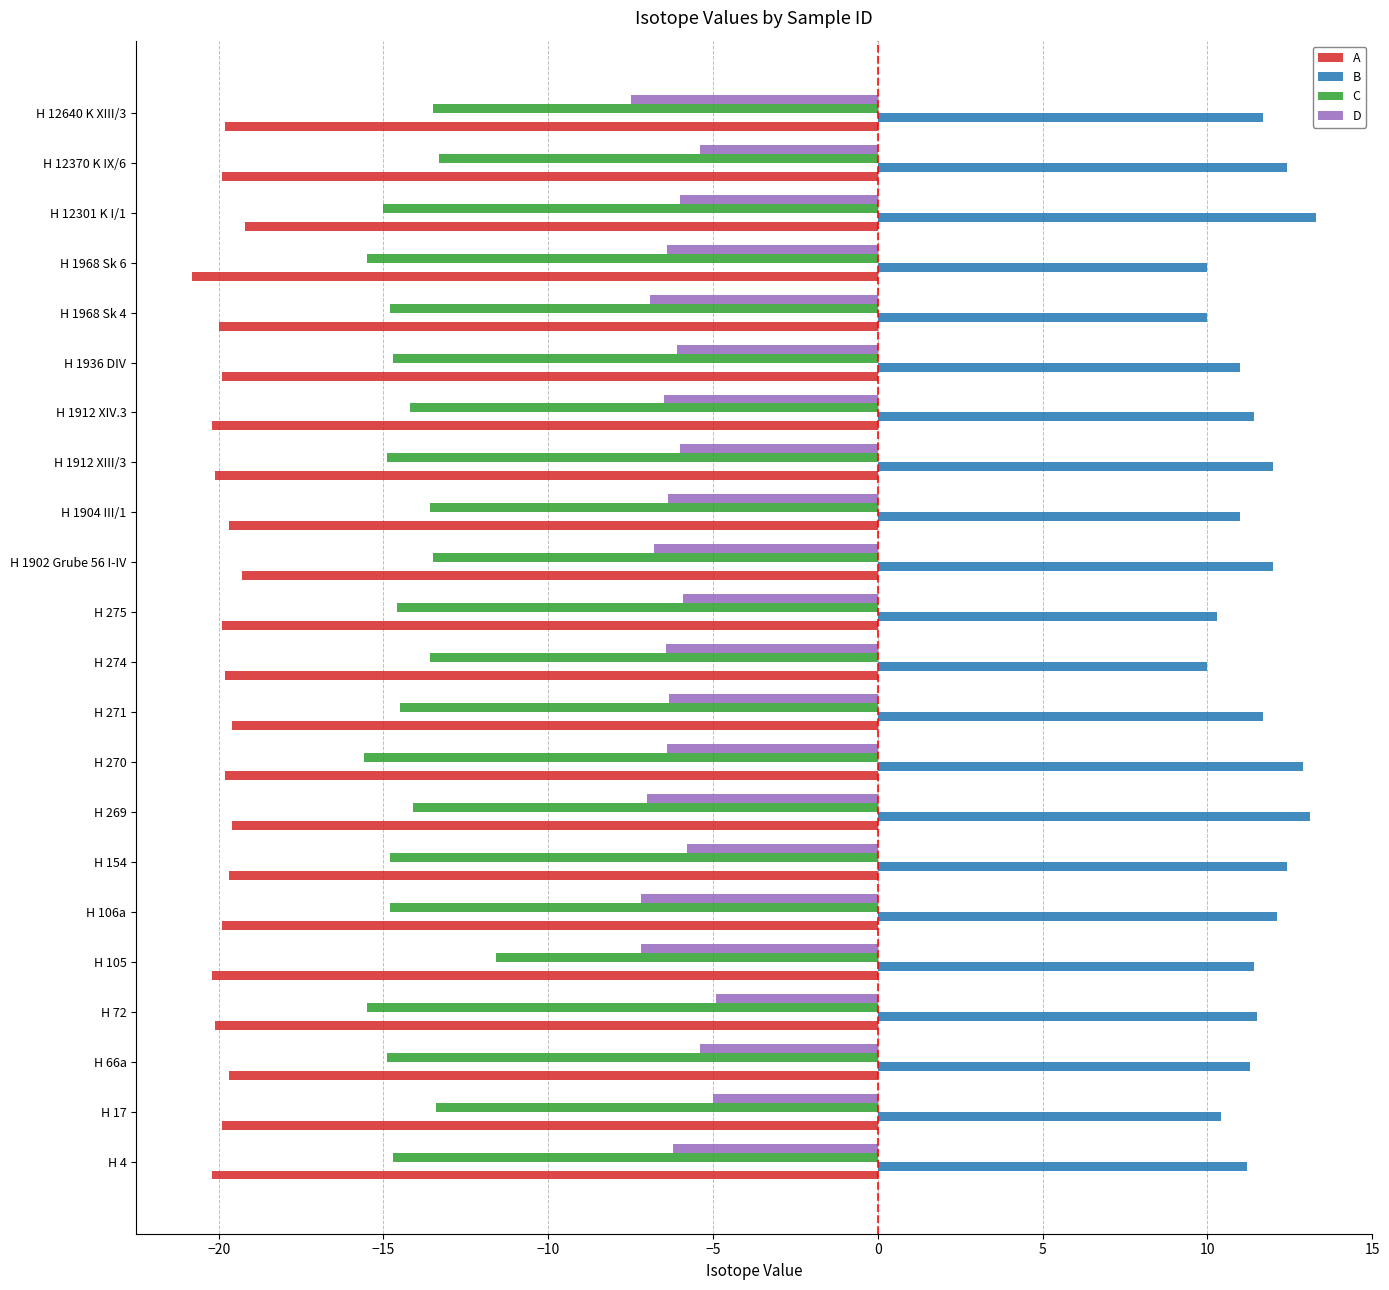

List the series in order of their overall mean, lowest first.

A, C, D, B